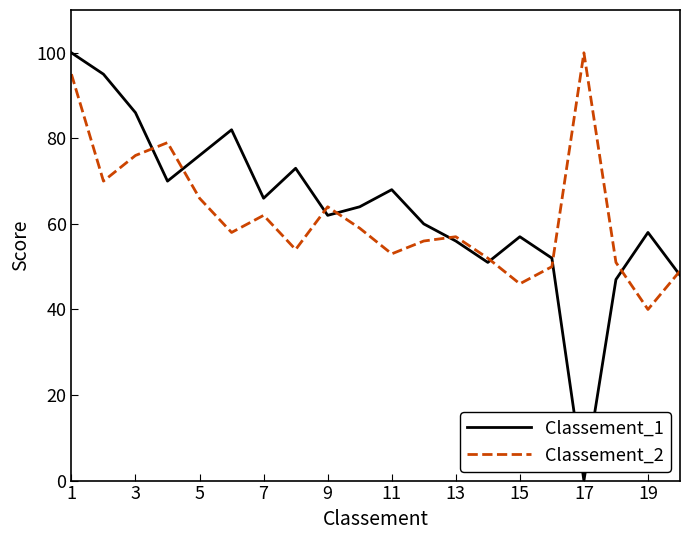

How many series are shown in this chart?

2